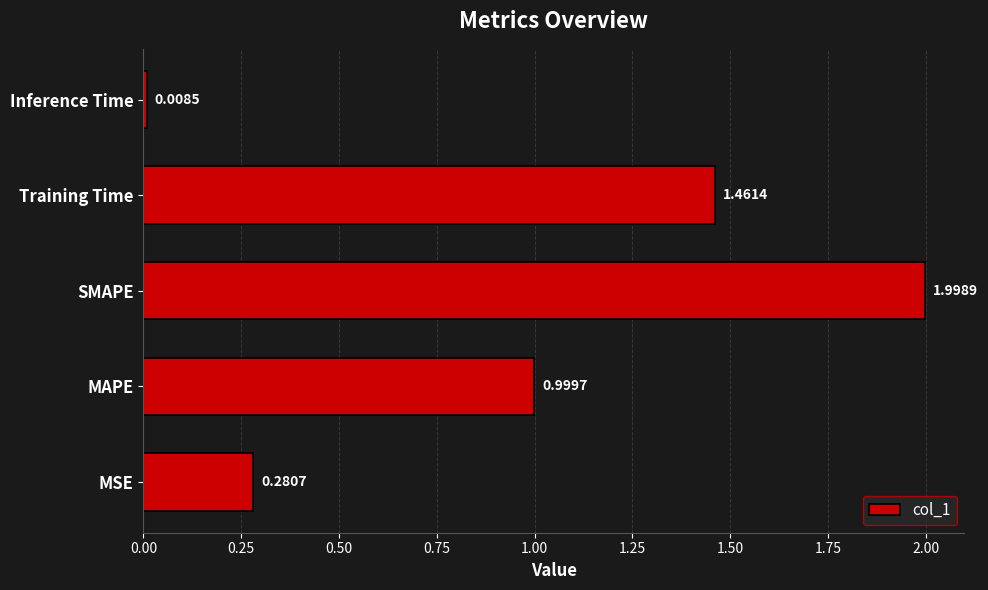

Between Training Time and Inference Time, which is larger?

Training Time